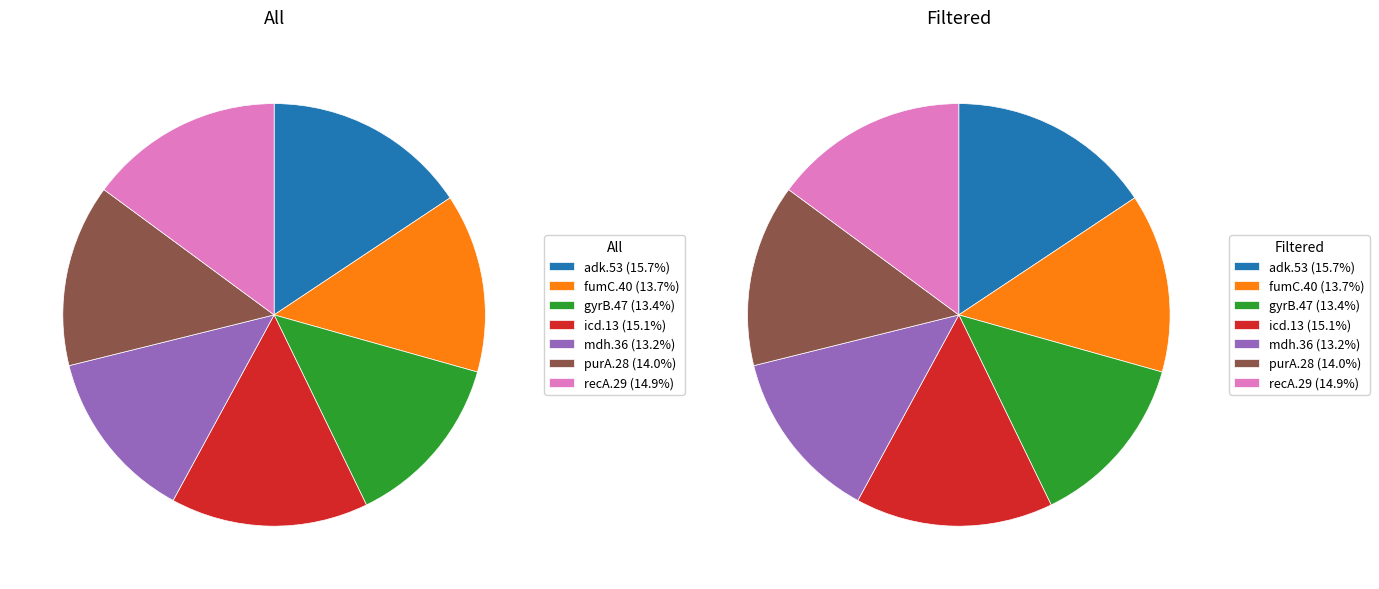

True or false: icd.13 accounts for 15% of the total.

True